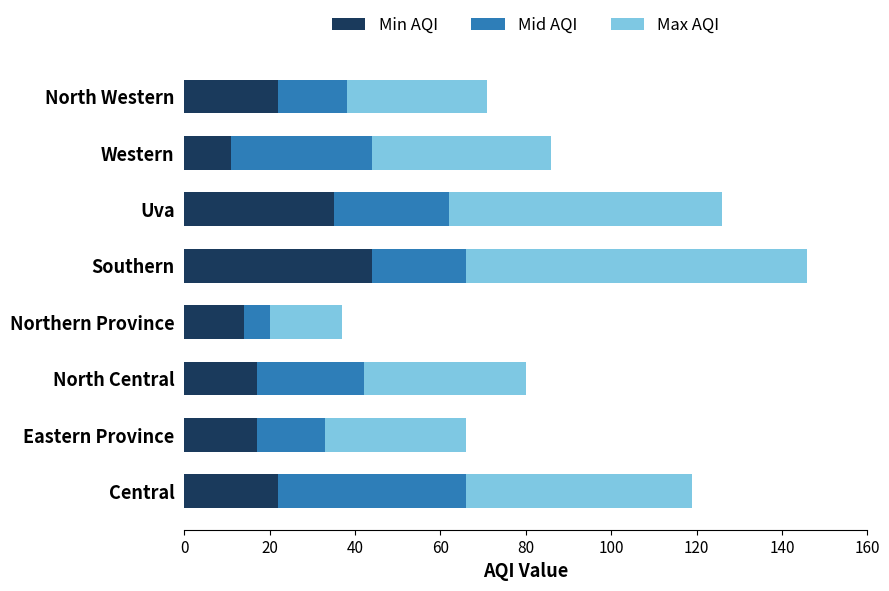

What is the average value of the Min AQI series?

23